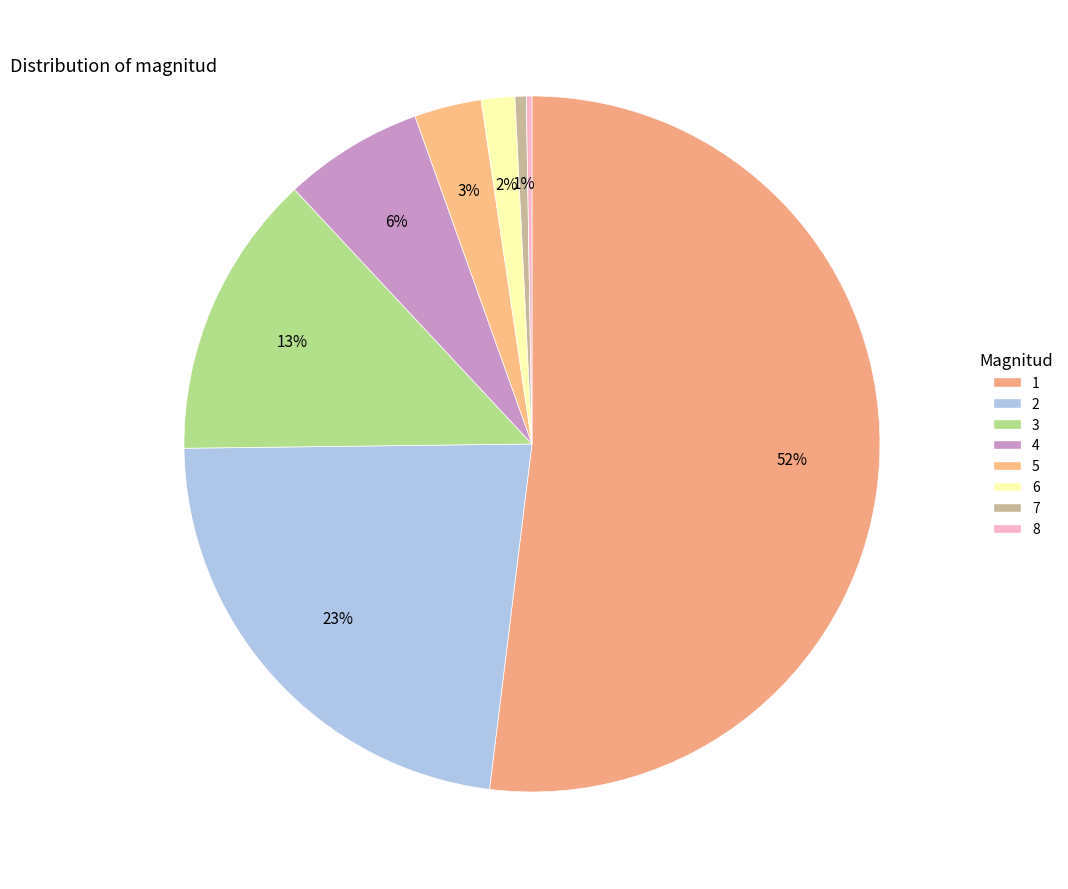

To the nearest percent, what is the difference between the largest and smallest slice percentages?

52%